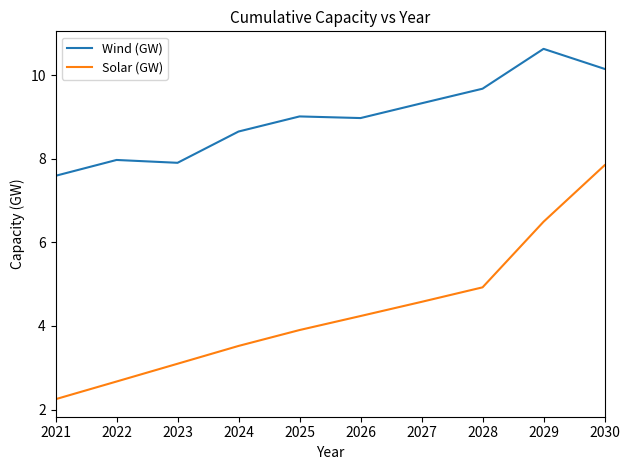

Is it true that Wind (GW) equals 5.2 at 2030?

False